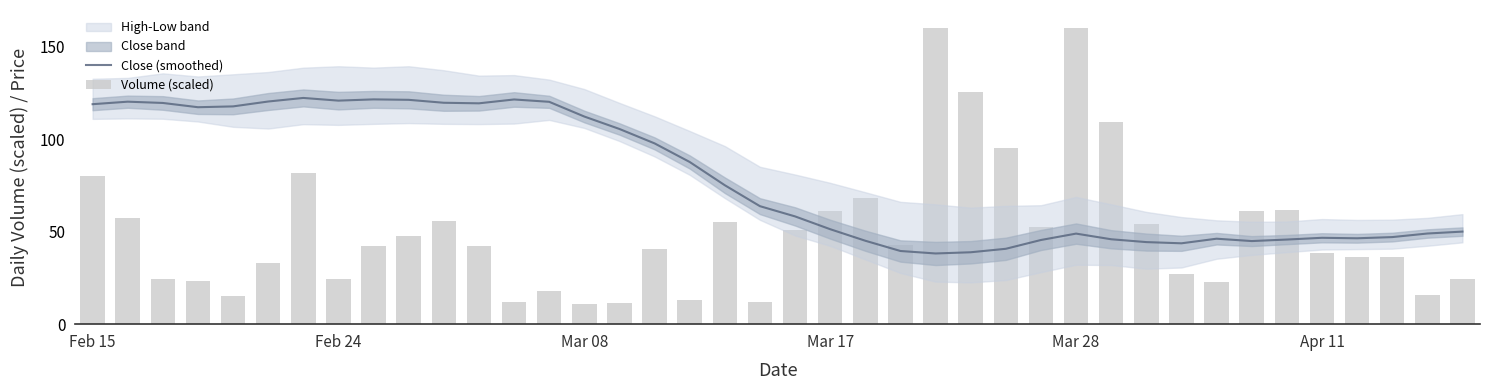

The Close (smoothed) series shows 119.0 at Feb 15. True or false?

True